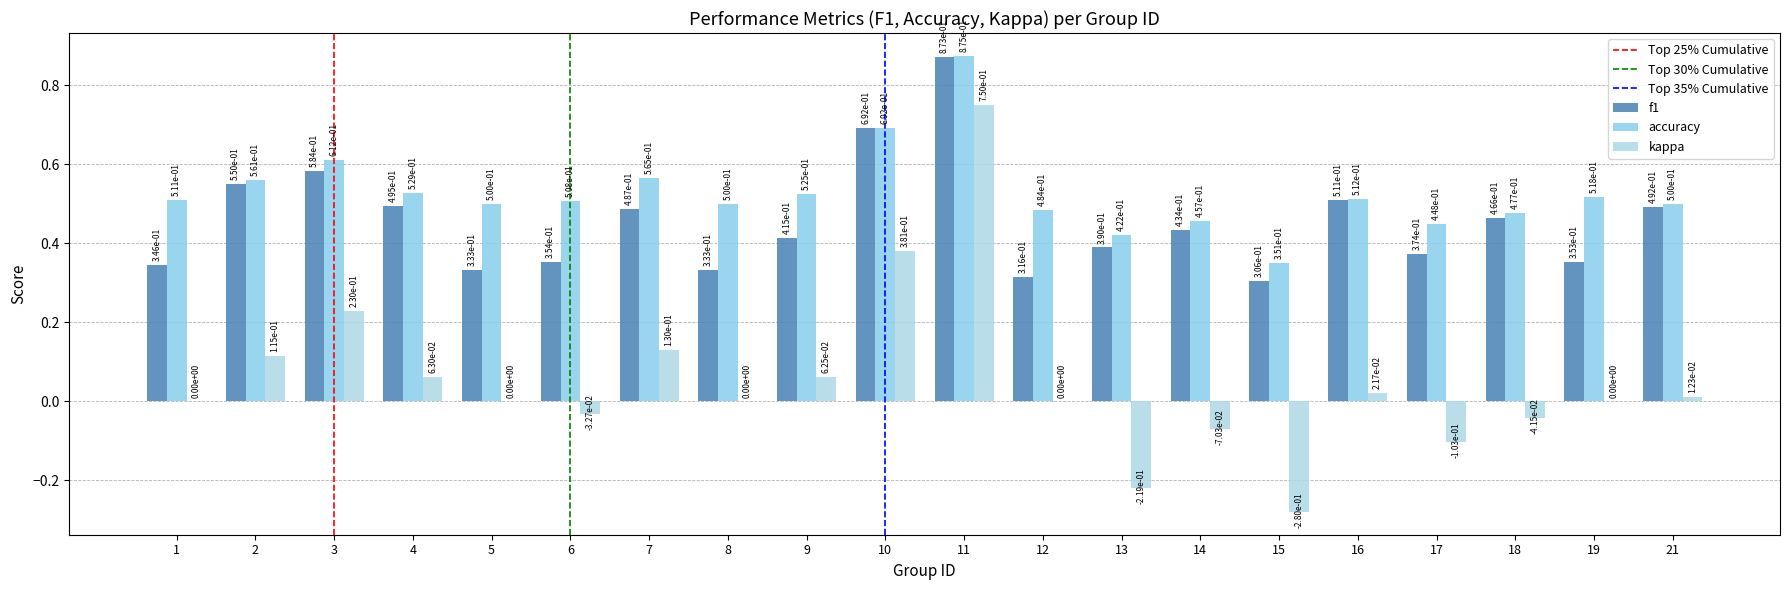

How many series are shown in this chart?

3